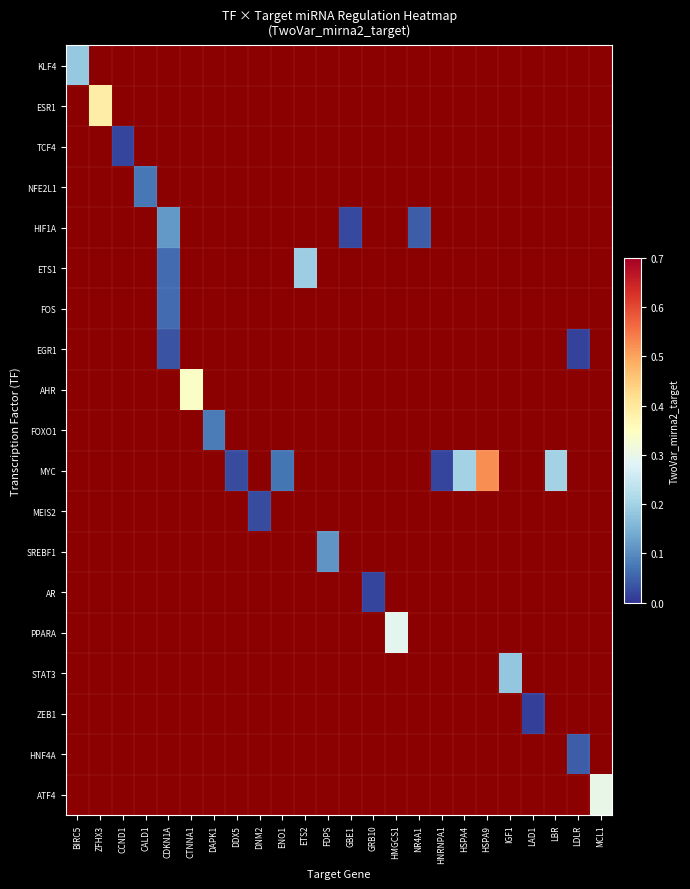

How many categories are shown in the chart?

24